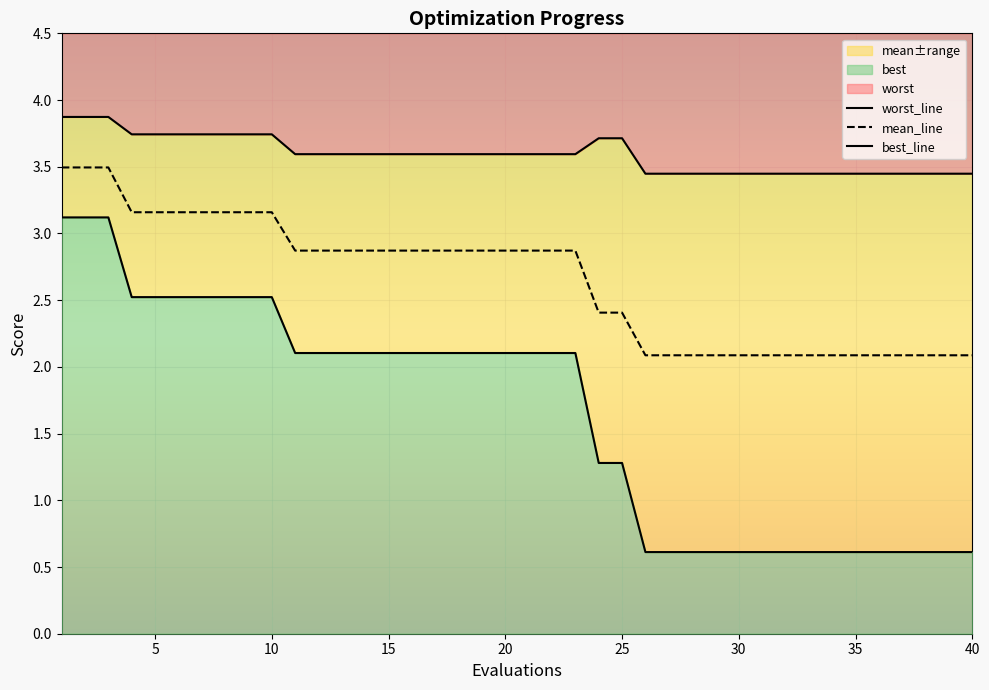

True or false: worst has more than 2 interior local peaks.

False